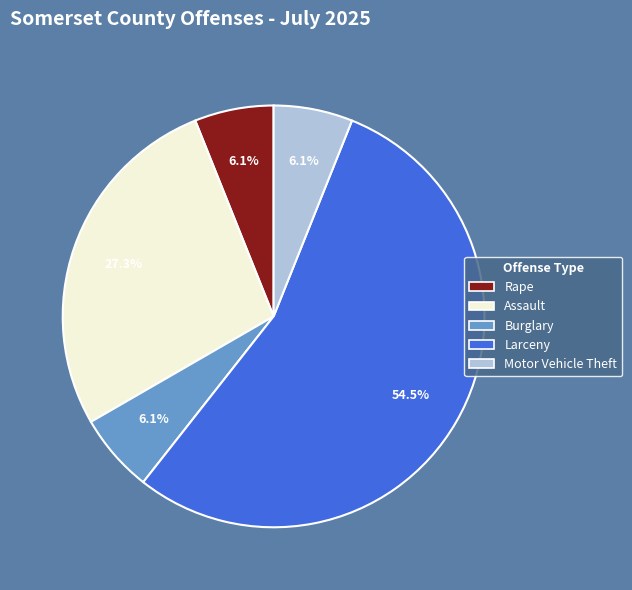

What percentage is the Burglary slice, to the nearest percent?

6%